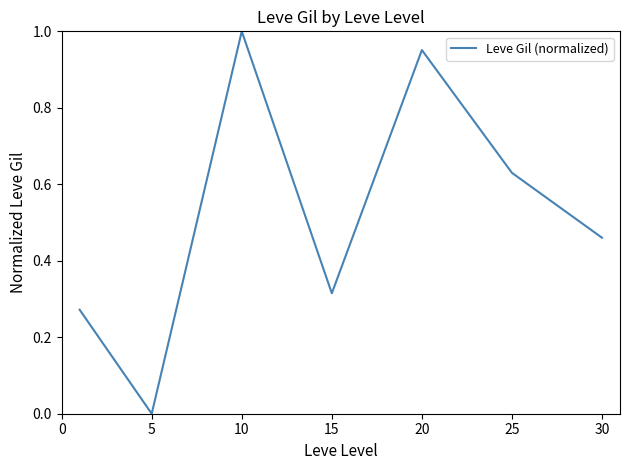

What is the difference between the maximum and second lowest values?

0.7